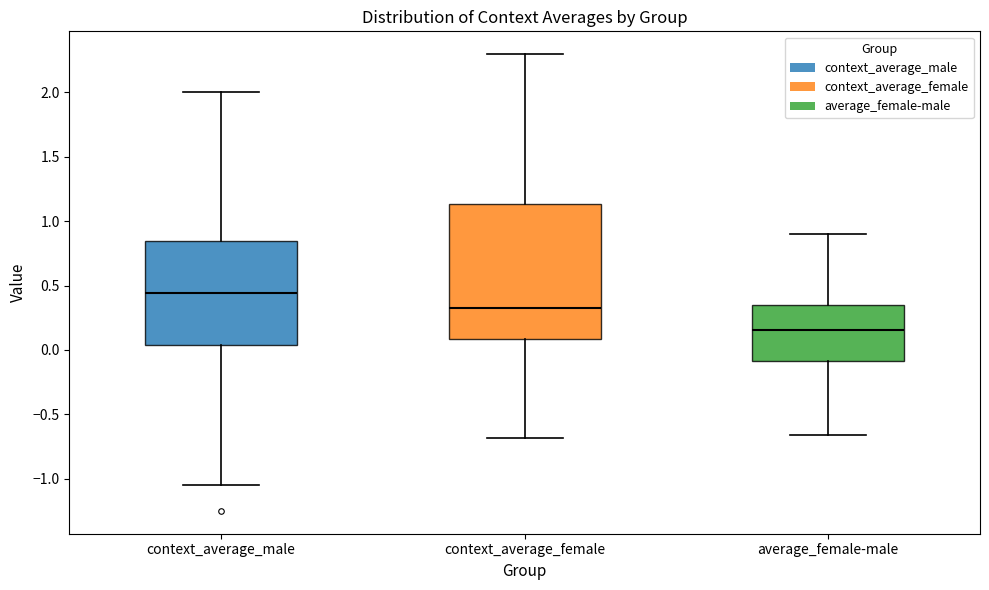

Where is the lower edge of the box for average_female-male on the y-axis? The values are not printed on the chart, so give them approximately, as read against the axis.

-0.10